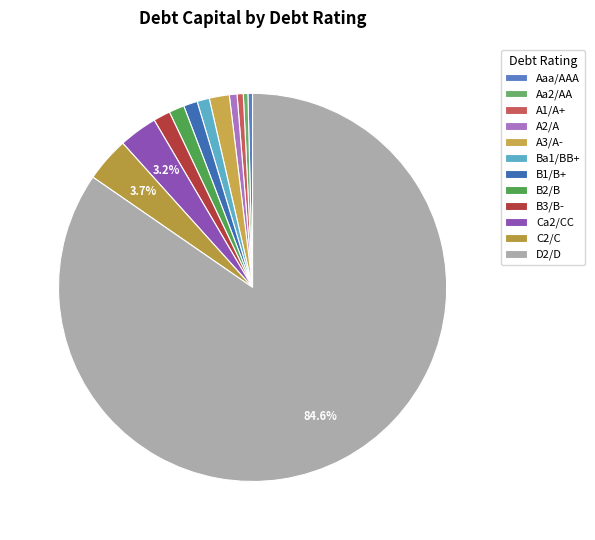

Count the number of slices in the pie.

12